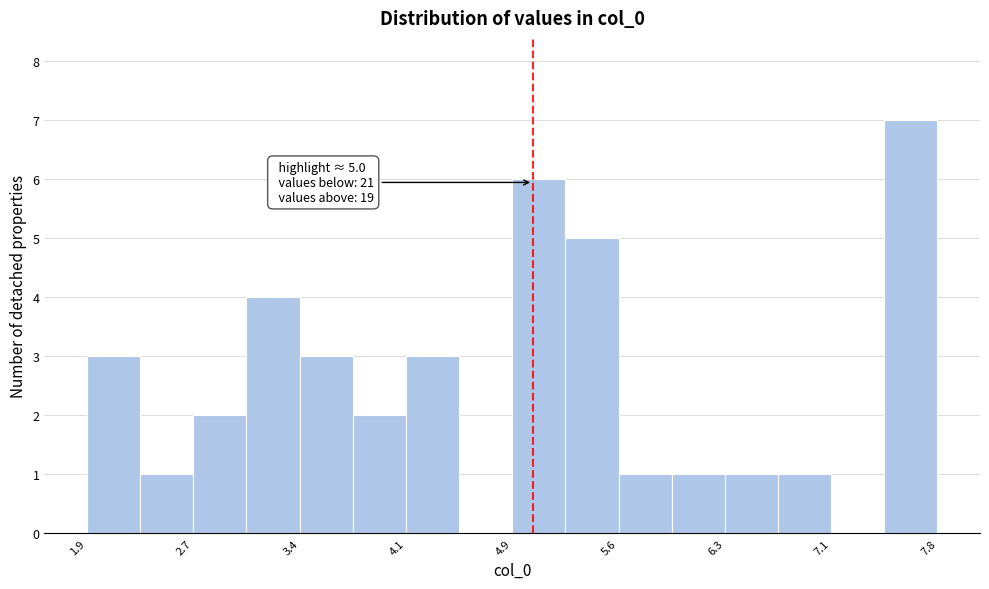

Read against the x-axis, roughly where is the centre of the tallest bar?

7.6